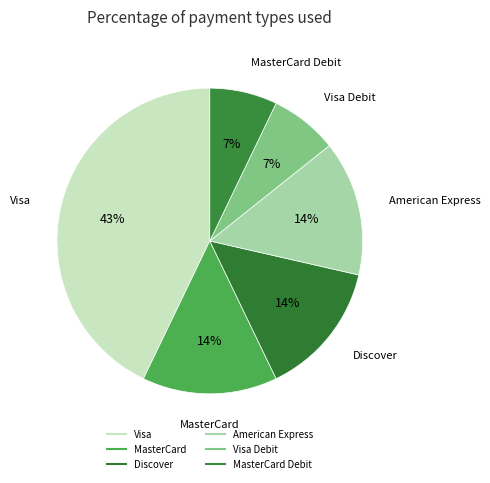

Which category has the biggest portion of the pie?

Visa